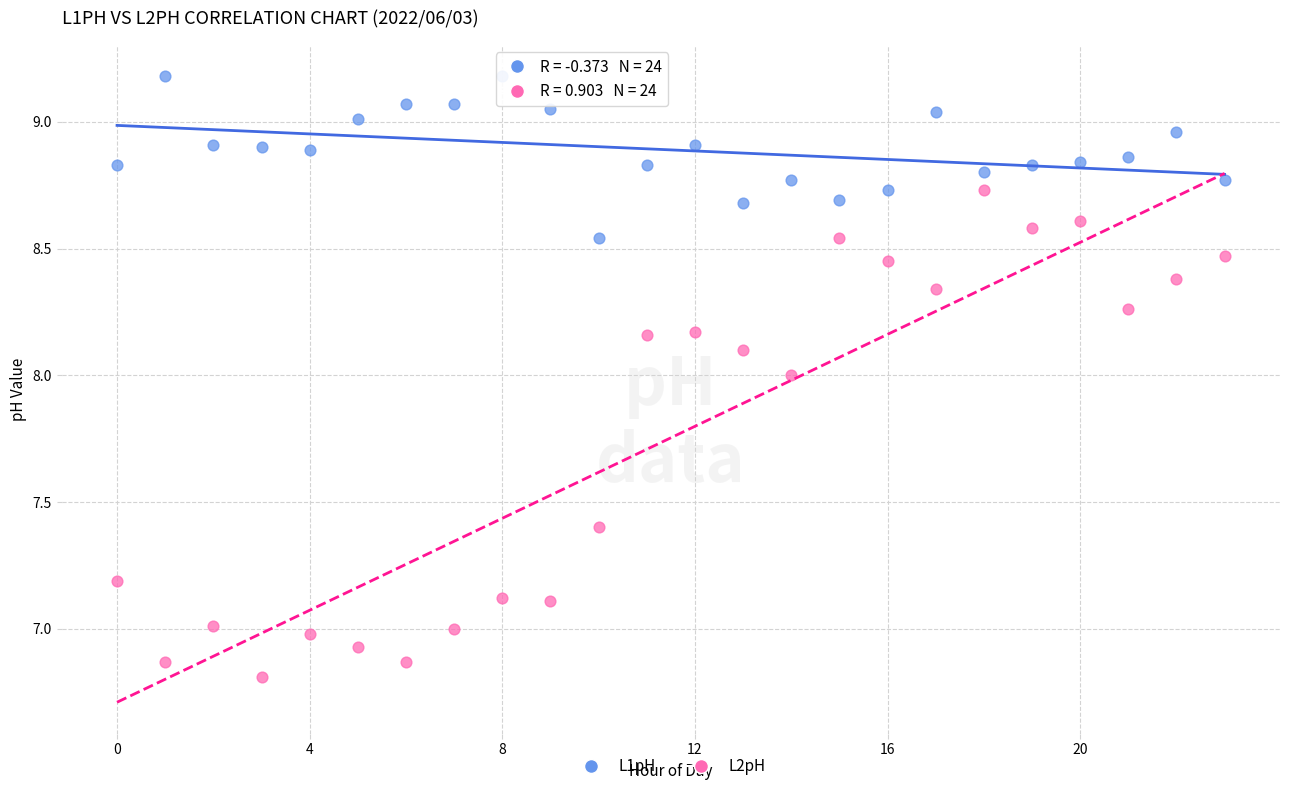

Across all data points, what is the range of Y values (max minus min)?

2.4